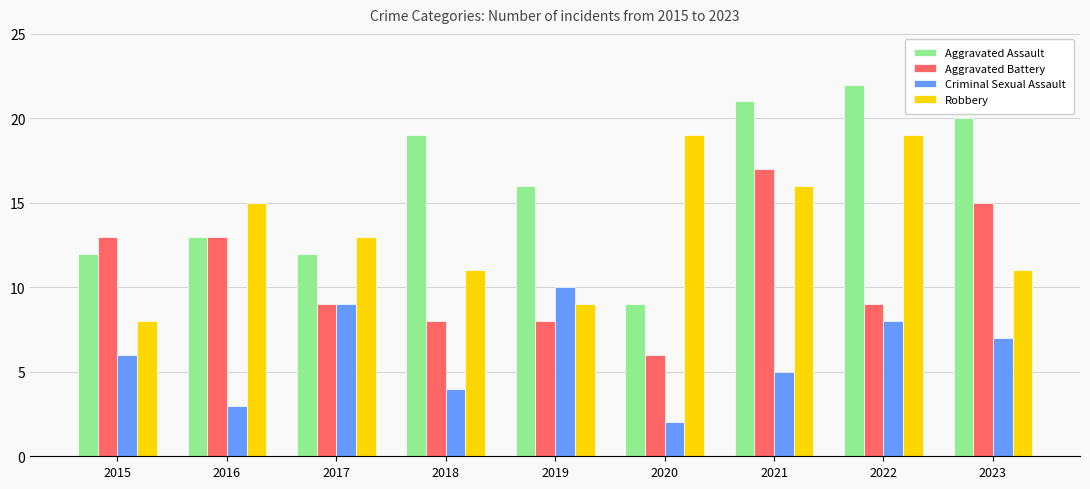

What is the value of the Aggravated Battery bar at the 1st from the left?

13